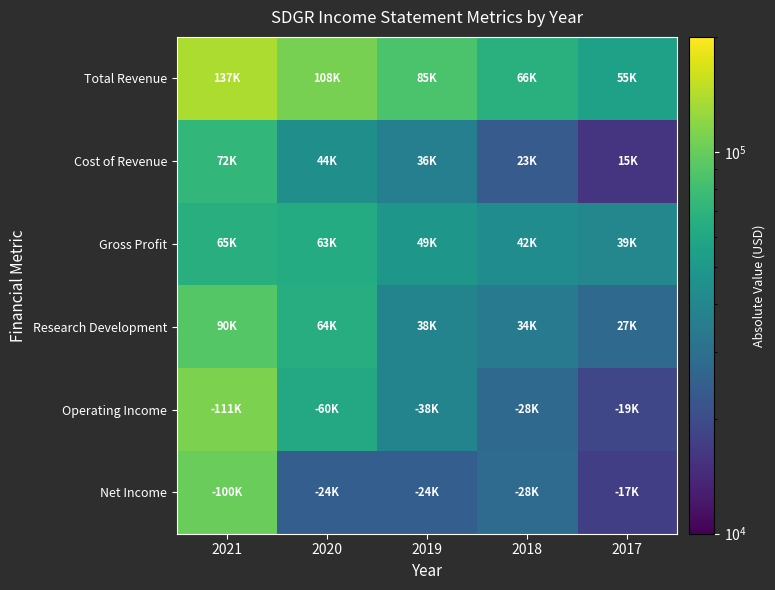

Which has a higher value, 2017 or 2018?

2018